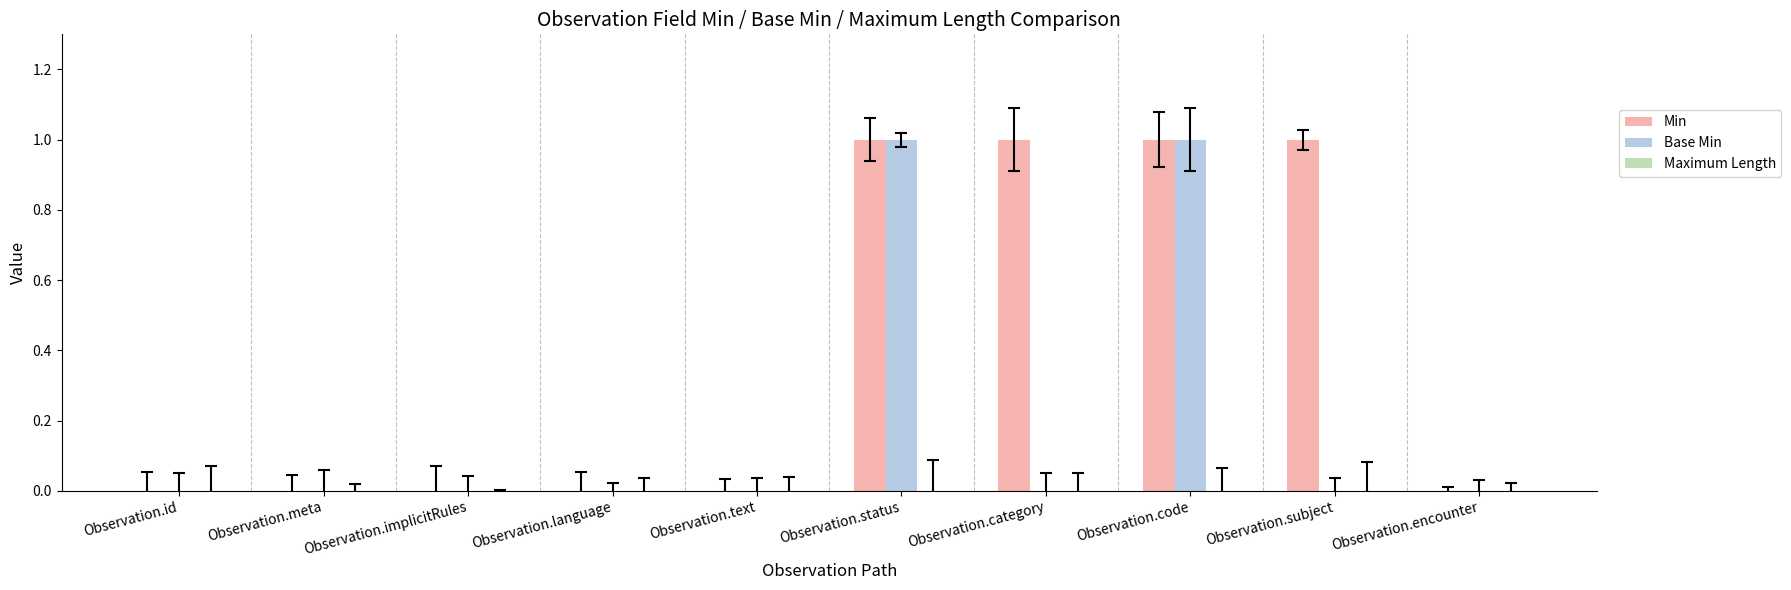

Which series changed the most between Observation.implicitRules and Observation.subject?

Min